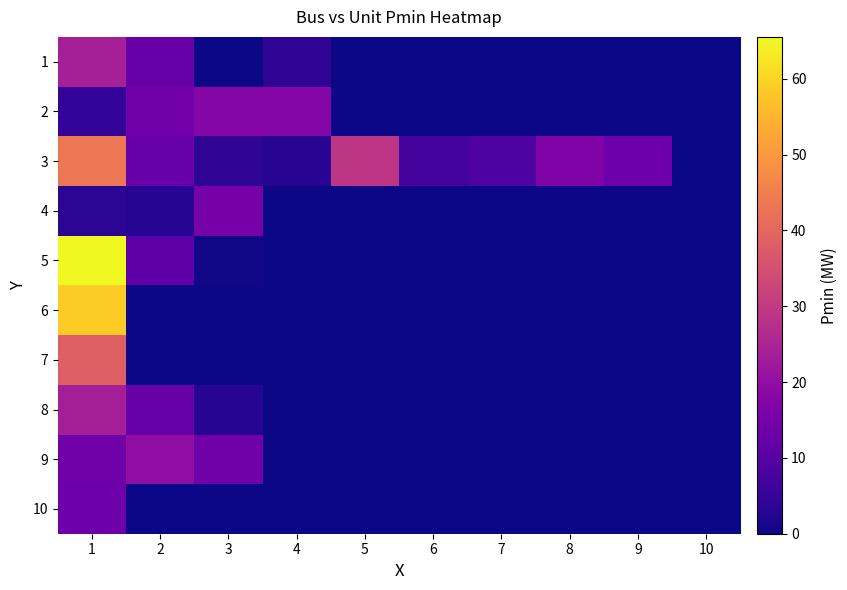

Reading left to right, what are all the values shown in this chart?

1: 1=24.1	2=13.0	3=0.0	4=3.8	5=0.0	6=0.0	7=0.0	8=0.0	9=0.0	10=0.0
2: 1=4.4	2=14.5	3=17.7	4=17.7	5=0.0	6=0.0	7=0.0	8=0.0	9=0.0	10=0.0
3: 1=43.3	2=13.0	3=3.8	4=3.0	5=29.2	6=7.4	7=8.8	8=16.6	9=13.8	10=0.0
4: 1=3.5	2=2.6	3=15.2	4=0.0	5=0.0	6=0.0	7=0.0	8=0.0	9=0.0	10=0.0
5: 1=65.5	2=11.1	3=0.4	4=0.0	5=0.0	6=0.0	7=0.0	8=0.0	9=0.0	10=0.0
6: 1=58.6	2=0.0	3=0.0	4=0.0	5=0.0	6=0.0	7=0.0	8=0.0	9=0.0	10=0.0
7: 1=38.4	2=0.0	3=0.0	4=0.0	5=0.0	6=0.0	7=0.0	8=0.0	9=0.0	10=0.0
8: 1=23.6	2=13.0	3=2.7	4=0.0	5=0.0	6=0.0	7=0.0	8=0.0	9=0.0	10=0.0
9: 1=14.2	2=19.6	3=14.1	4=0.0	5=0.0	6=0.0	7=0.0	8=0.0	9=0.0	10=0.0
10: 1=13.7	2=0.0	3=0.0	4=0.0	5=0.0	6=0.0	7=0.0	8=0.0	9=0.0	10=0.0